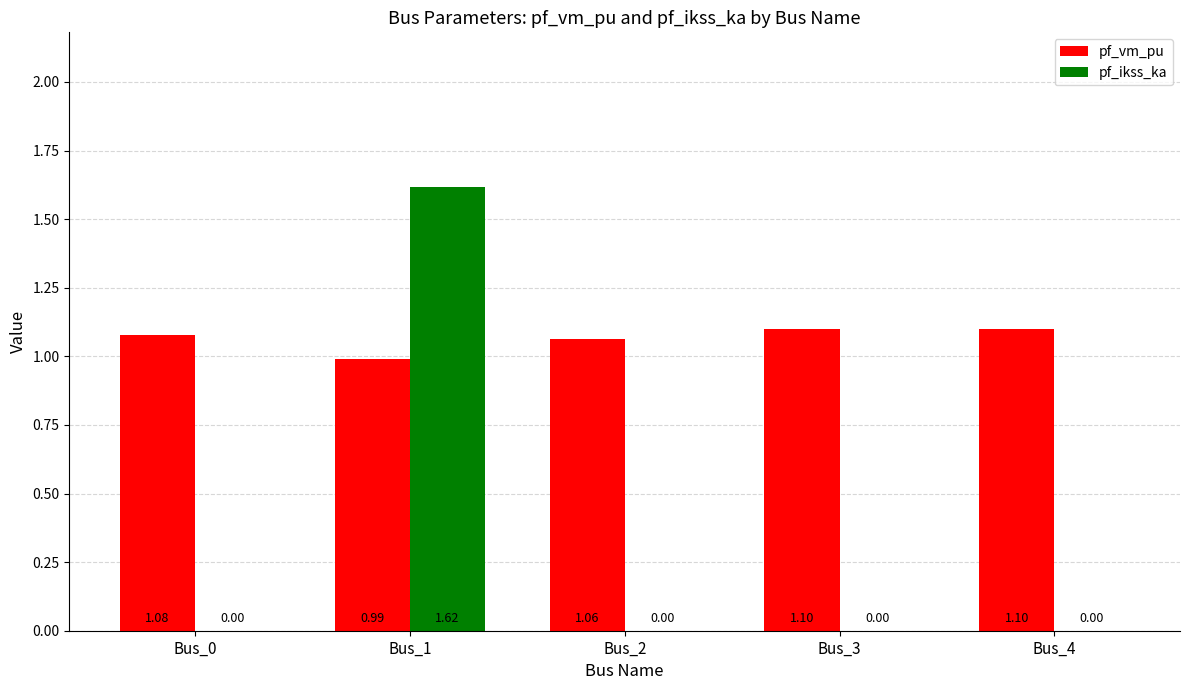

Which category has the highest value across all series?

Bus_1